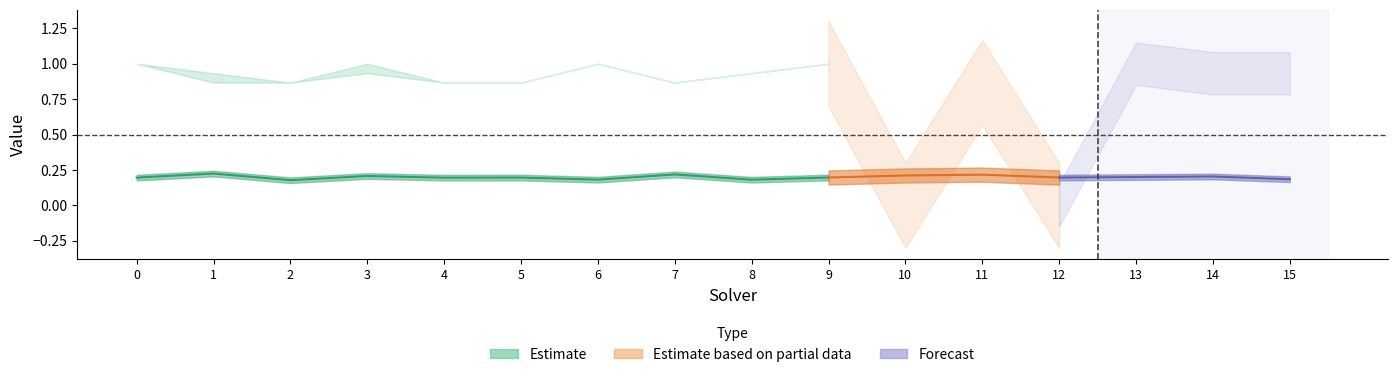

How many interior local peaks does the amount_runtime series have?

6